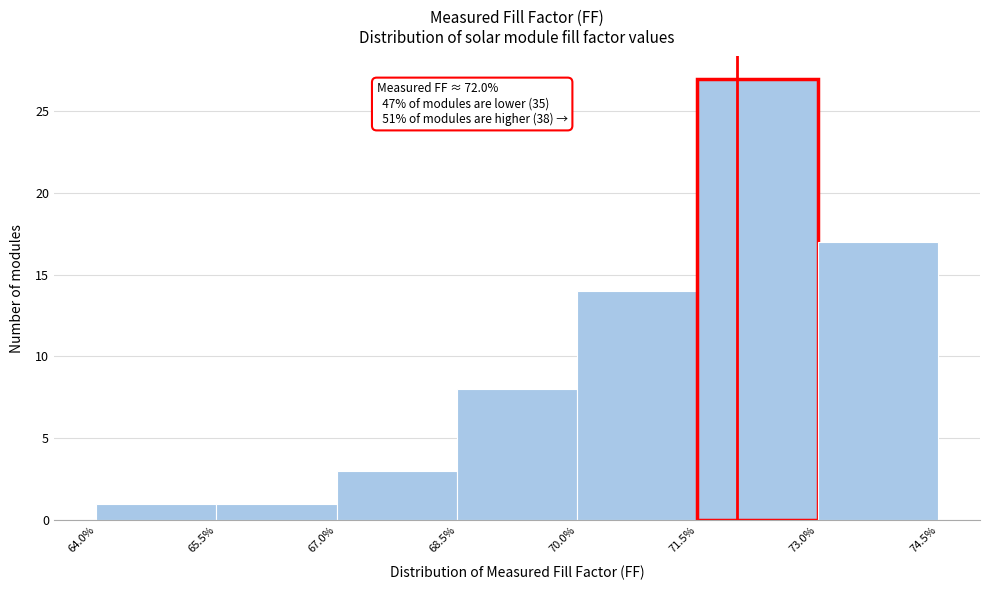

Which range on the x-axis has the tallest bar?

71.5% to 73.0%